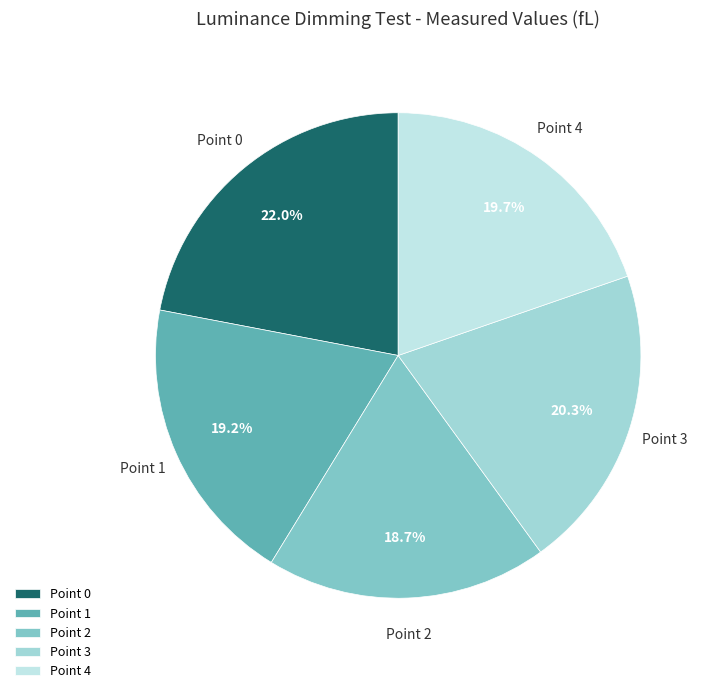

To the nearest percent, what portion does Point 2 represent?

19%